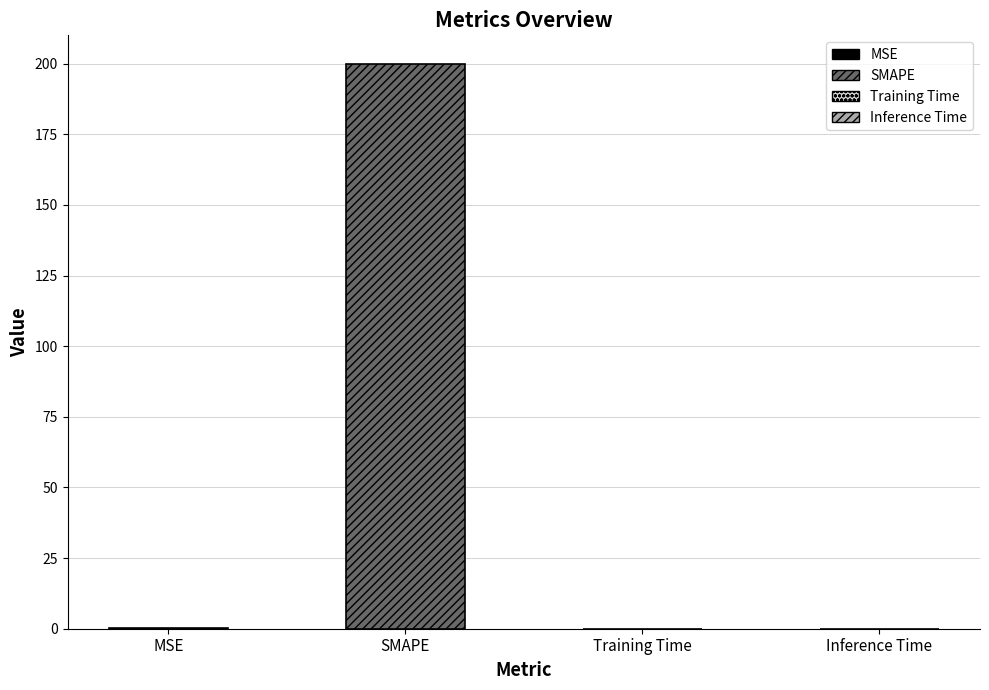

Reading right to left, what are all the values shown in this chart?

Inference Time=0.0	Training Time=0.0	SMAPE=200.0	MSE=0.4